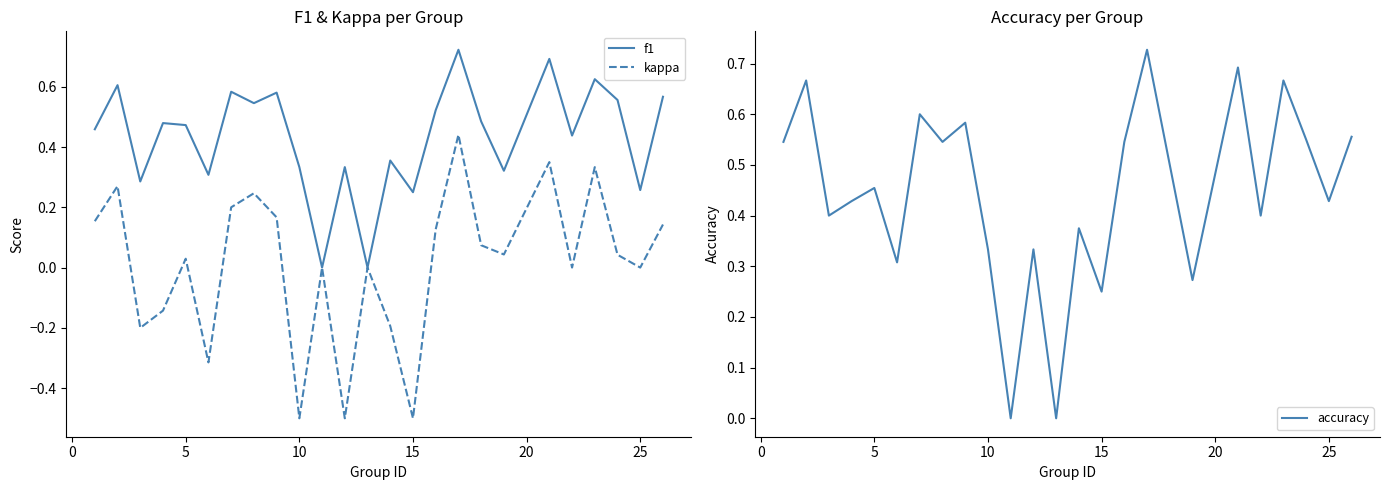

Which series has the largest range (max minus min)?

kappa